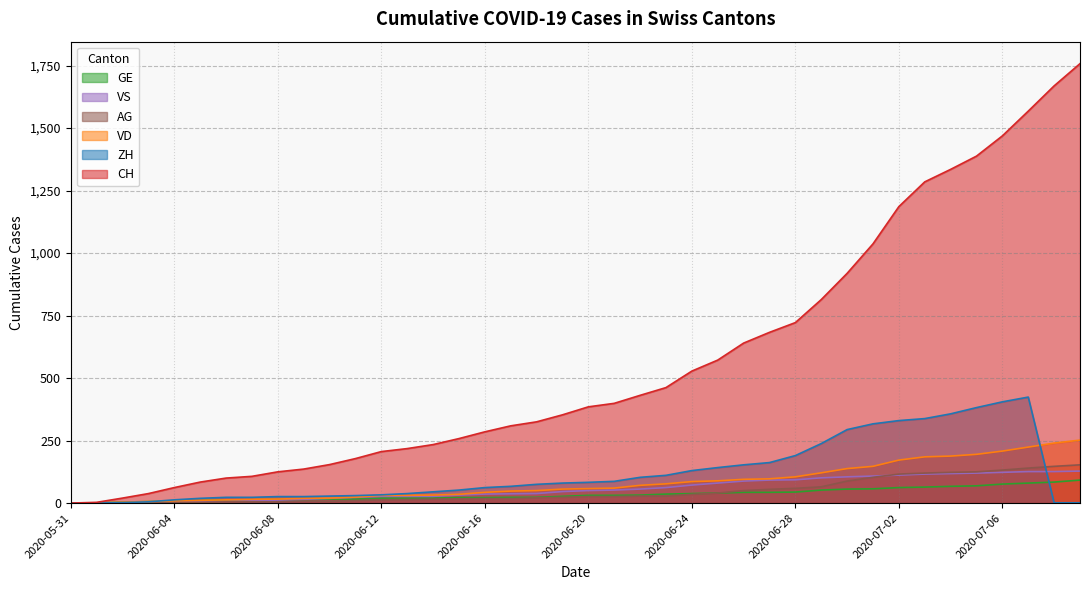

What value does the CH series have at 2020-06-20, to the nearest 10?

380